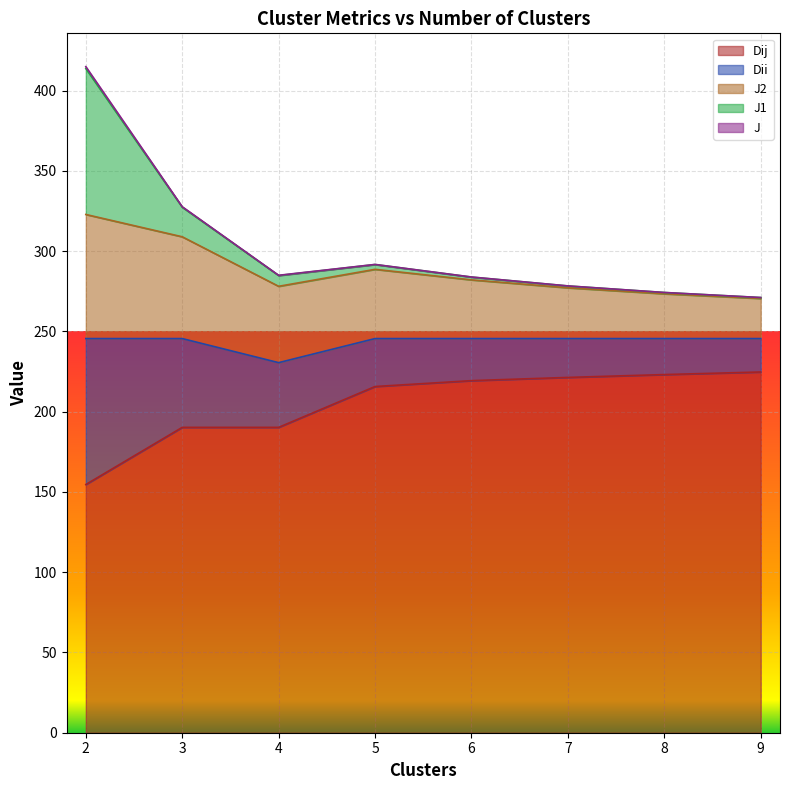

How many interior local peaks does the J1 series have?

1